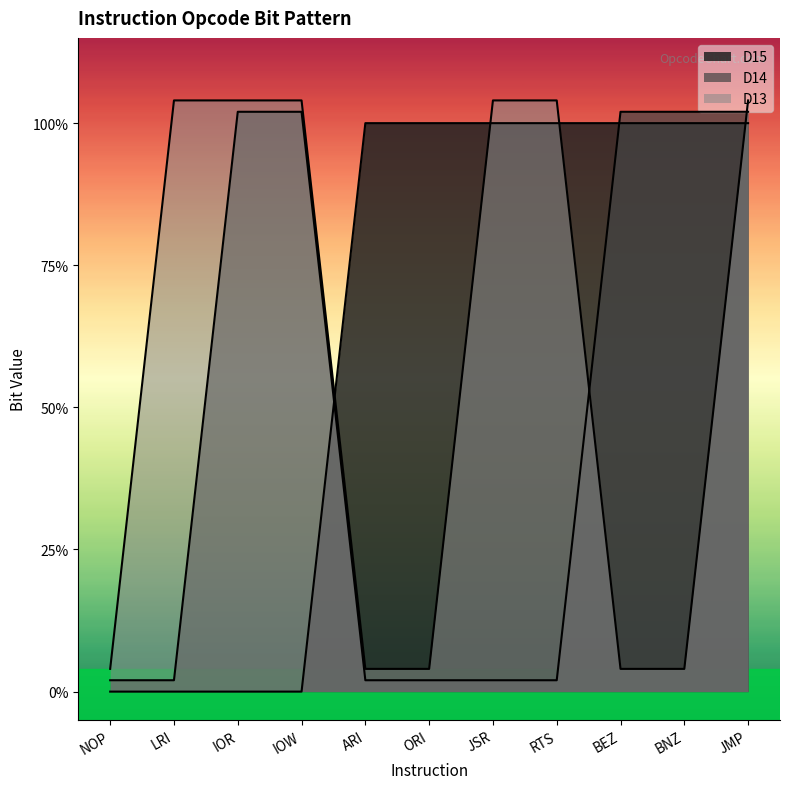

At which label is D14 closest to 0?

NOP